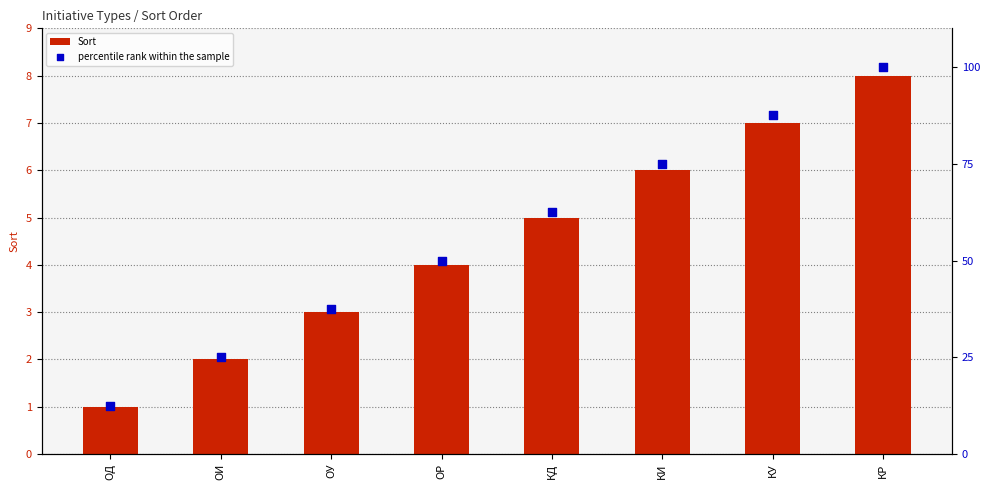

Which series reaches the maximum Y coordinate?

percentile rank within the sample